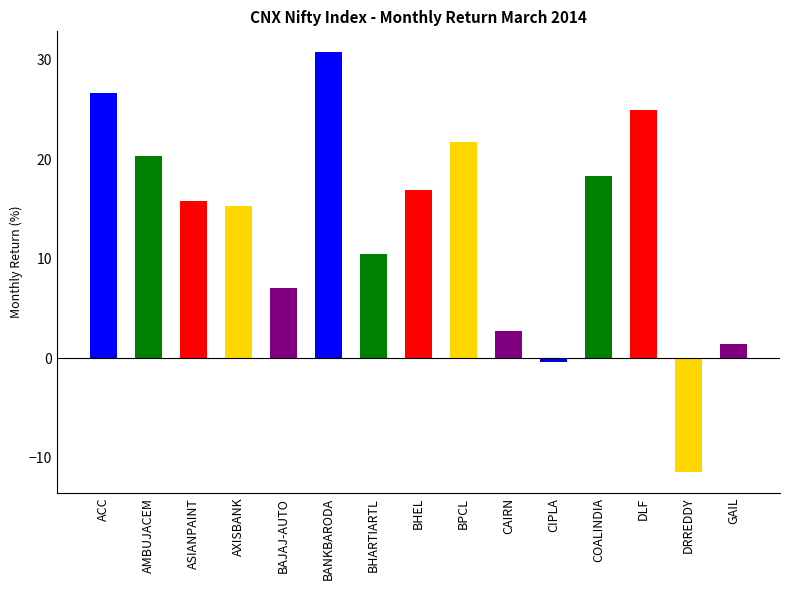

How many values are below zero?

2